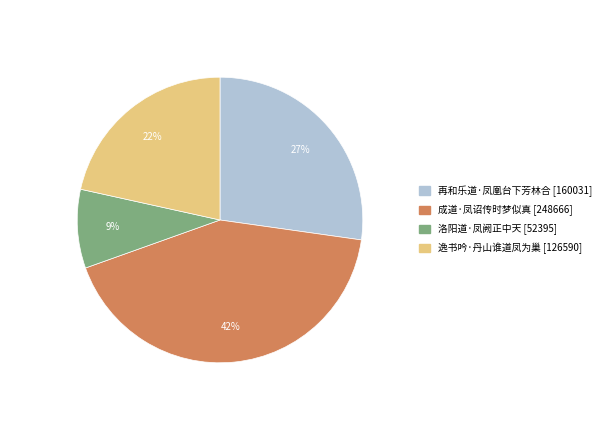

To the nearest percent, what is the difference between the largest and smallest slice percentages?

33%